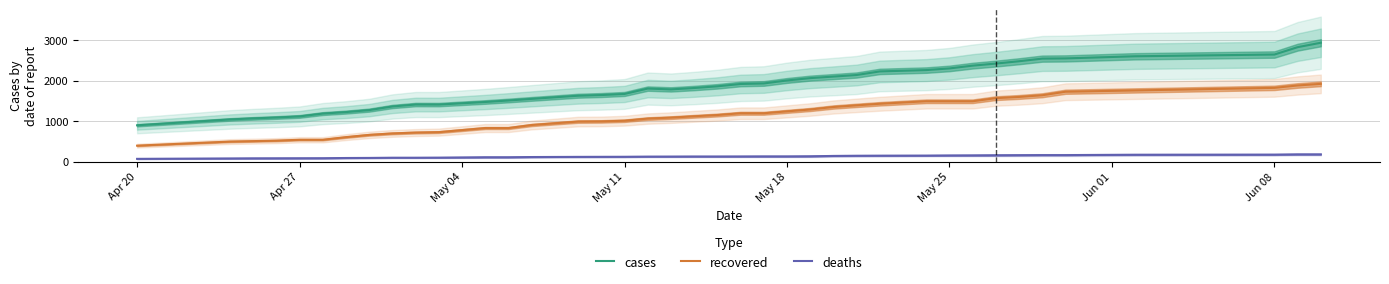

What is the highest value of the deaths series?

179